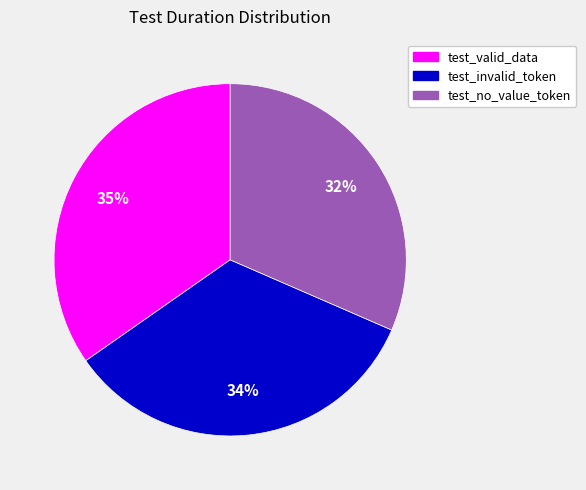

Is there a majority slice in this chart?

No